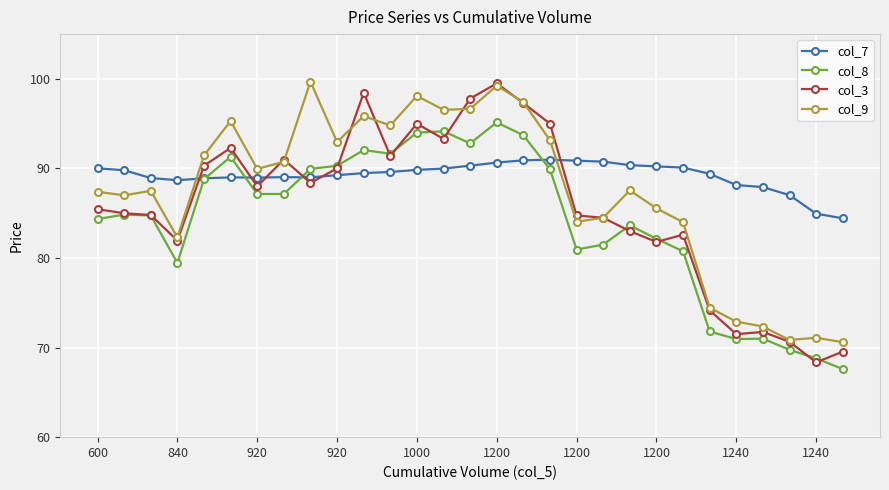

What is the maximum value shown in the chart?

99.7